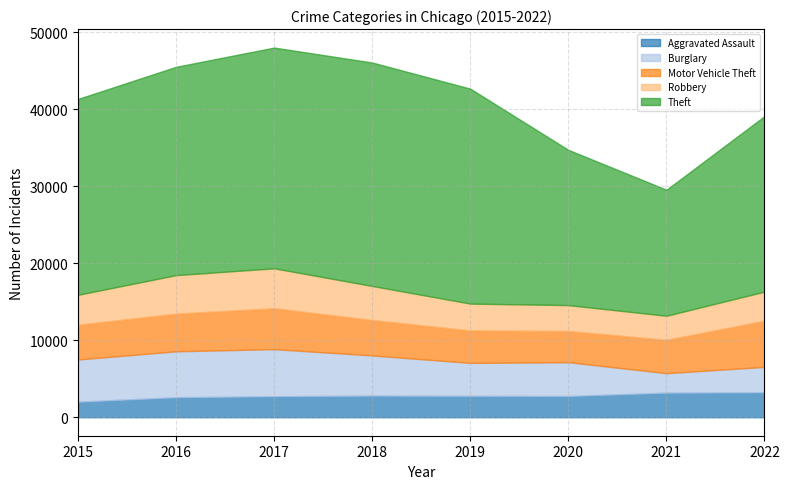

How many distinct data groups are displayed?

5